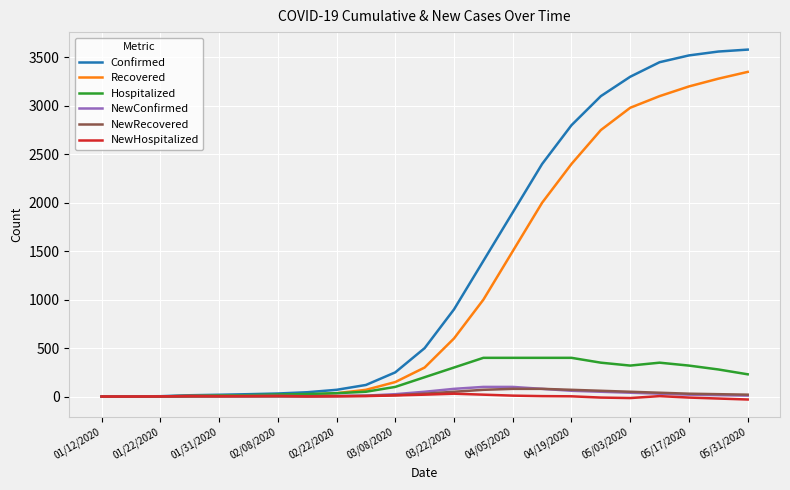

What is the highest value of the Hospitalized series?

400